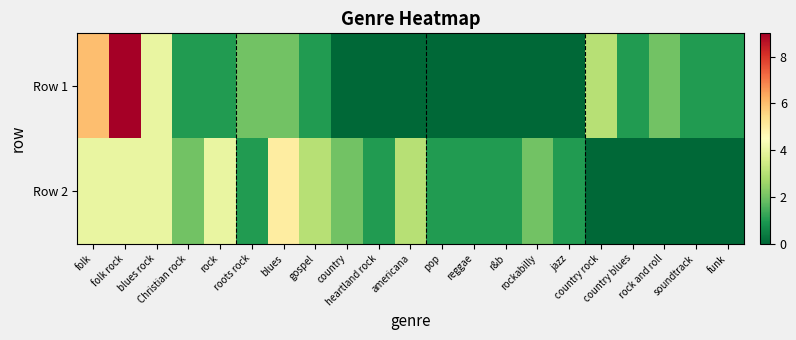

Between folk and country blues, which series saw the biggest shift?

Row 1